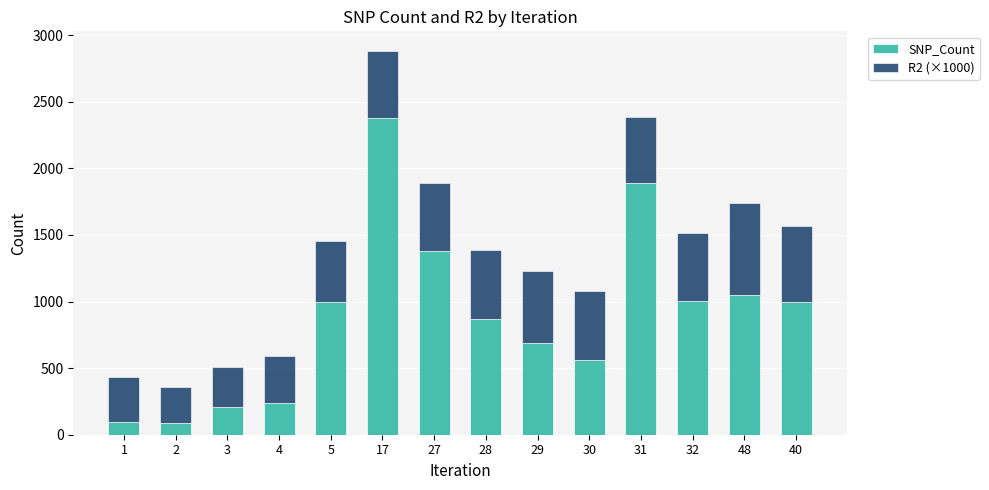

Is it true that SNP_Count equals 1003.0 at 32?

True